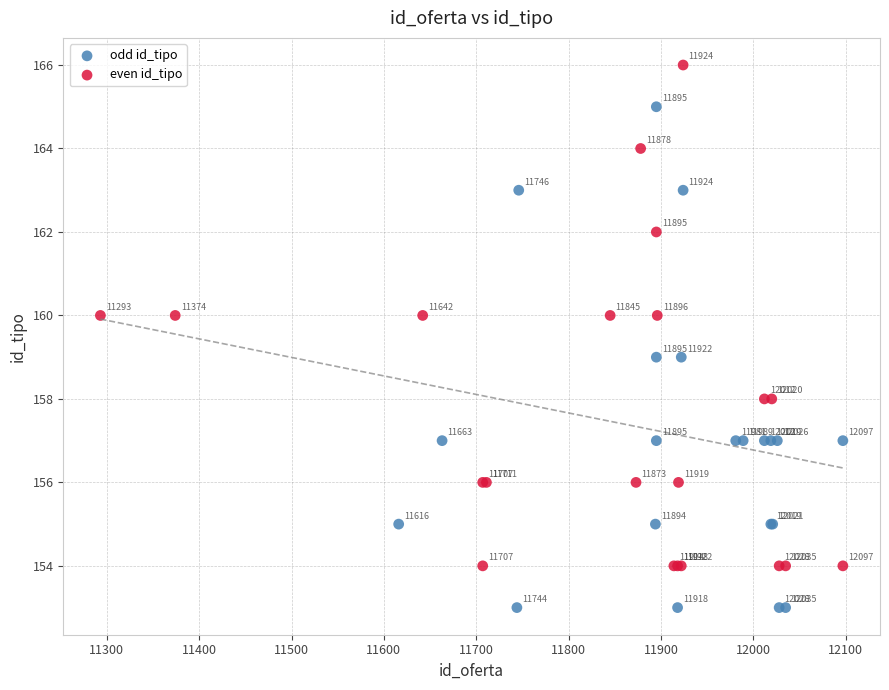

What are all the series names shown in the legend?

odd id_tipo, even id_tipo